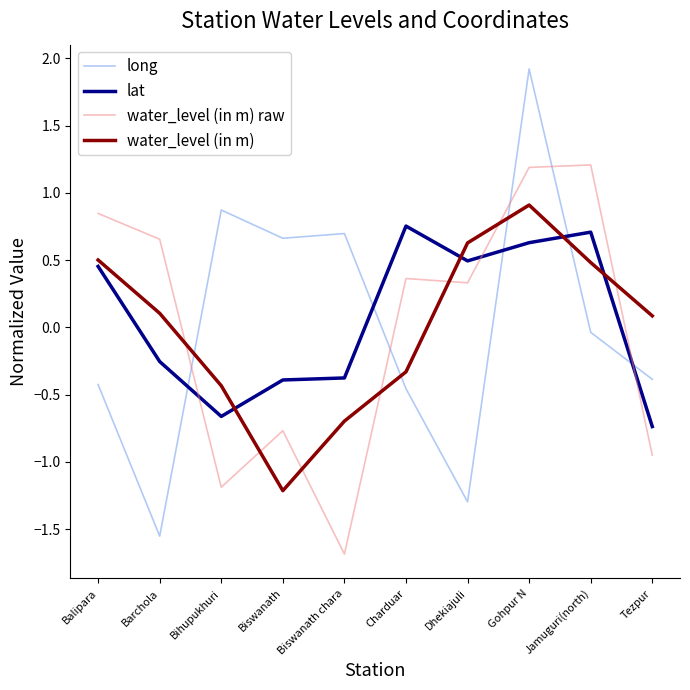

Is it true that water_level (in m) raw equals -0.5 at Biswanath?

False